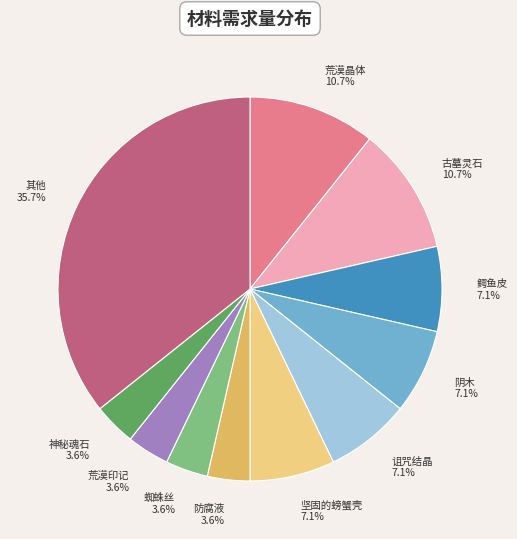

How much of the chart is everything except 坚固的螃蟹壳 7.1%?

92.9%